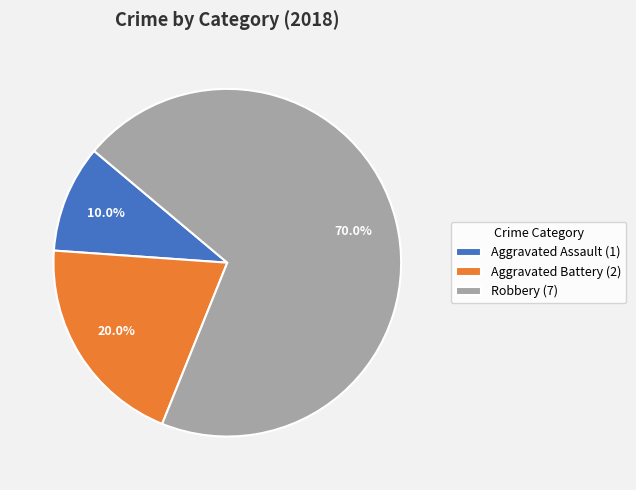

Which slice is the smallest?

Aggravated Assault